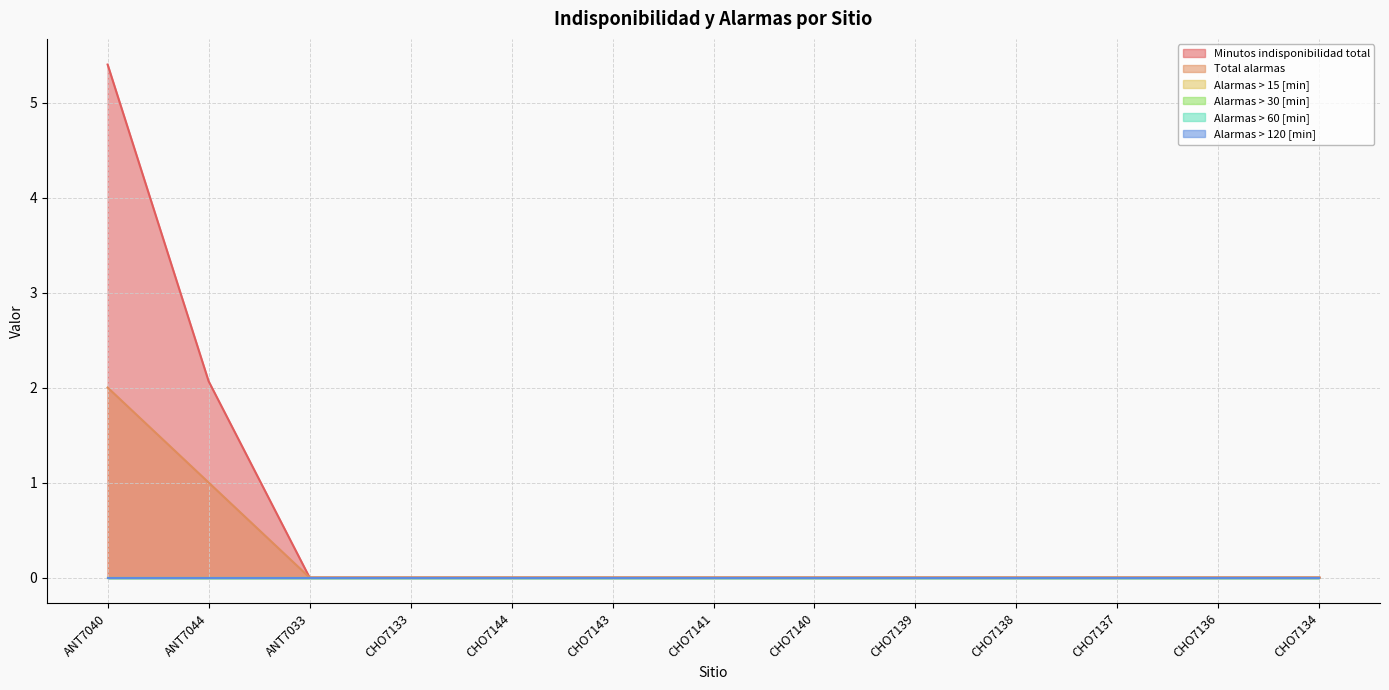

Which series has the largest range (max minus min)?

Minutos indisponibilidad total